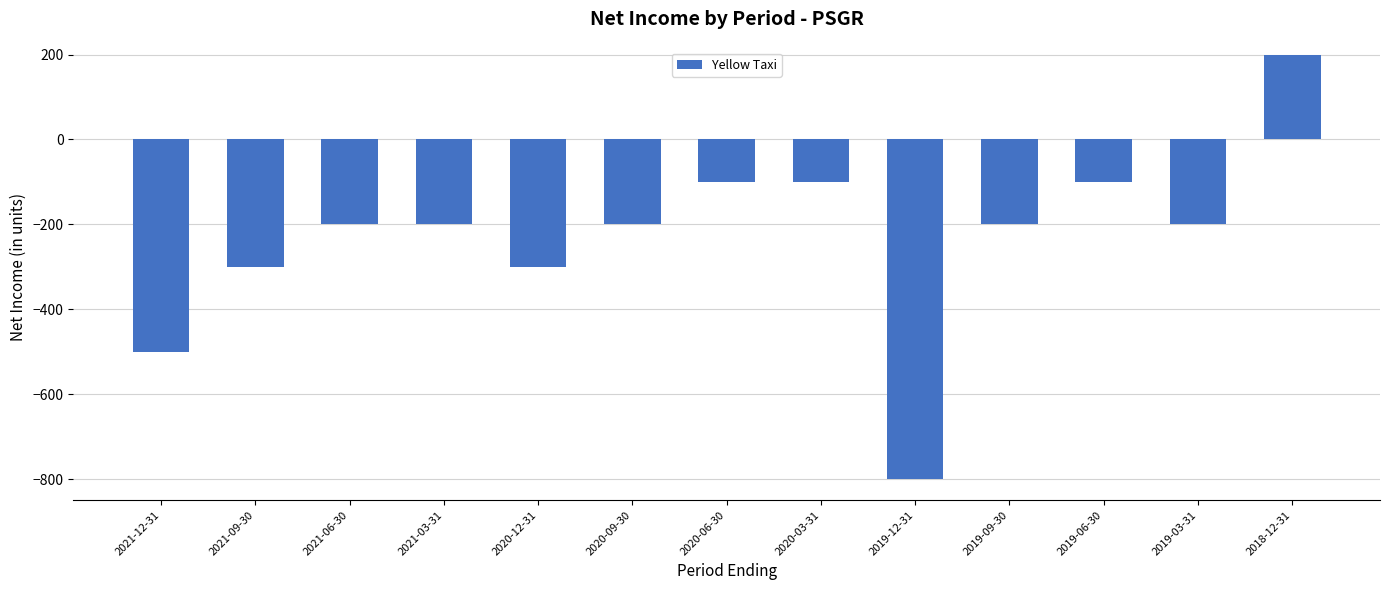

What is the smallest value displayed?

-800